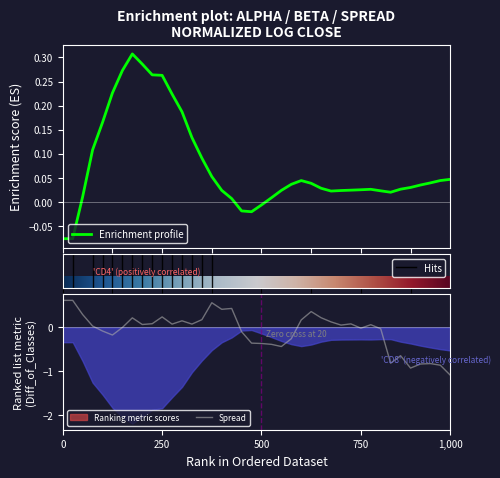

How many lines are shown in the chart?

2